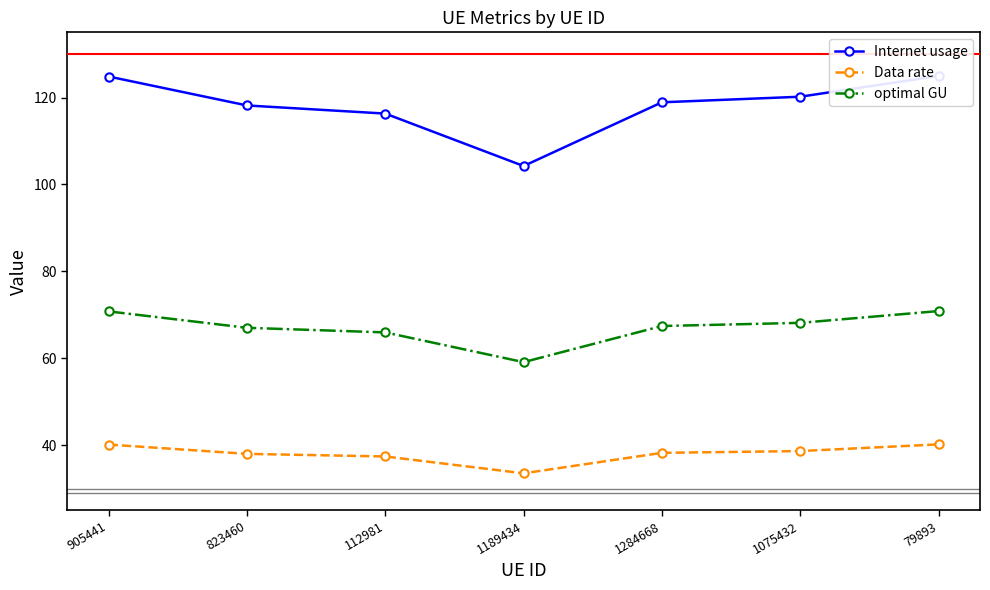

True or false: Data rate has more than 2 interior local peaks.

False